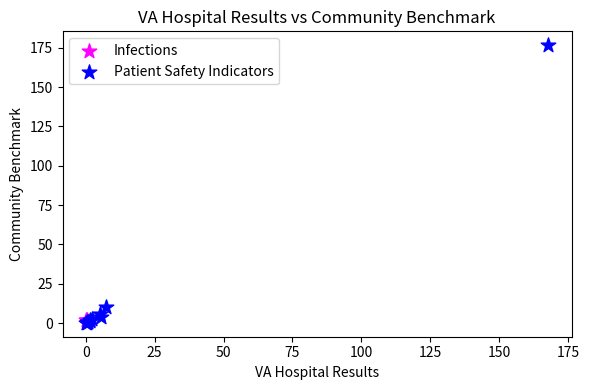

What are all the series names shown in the legend?

Infections, Patient Safety Indicators